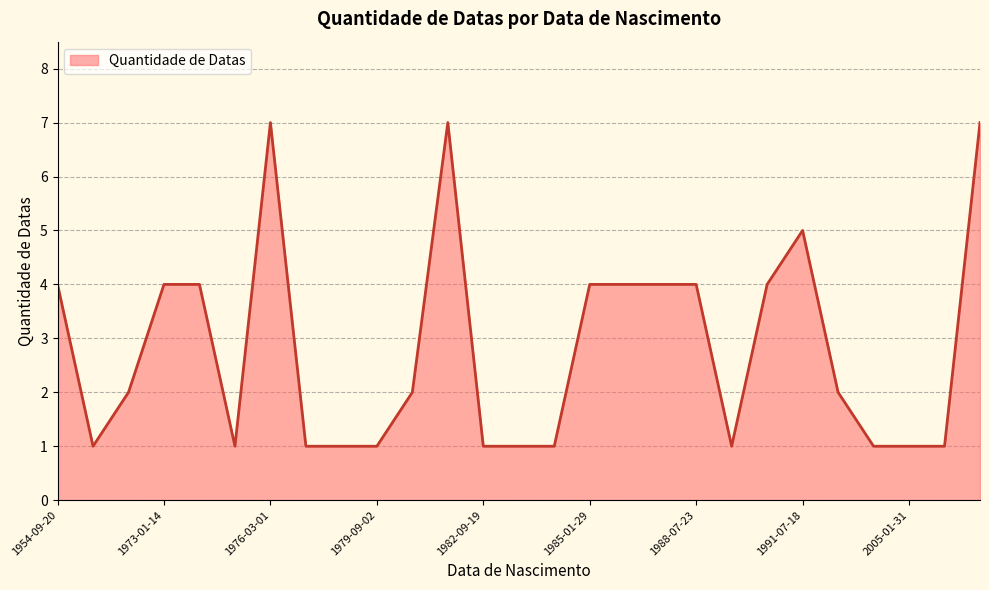

What is the difference between the maximum and minimum values?

6